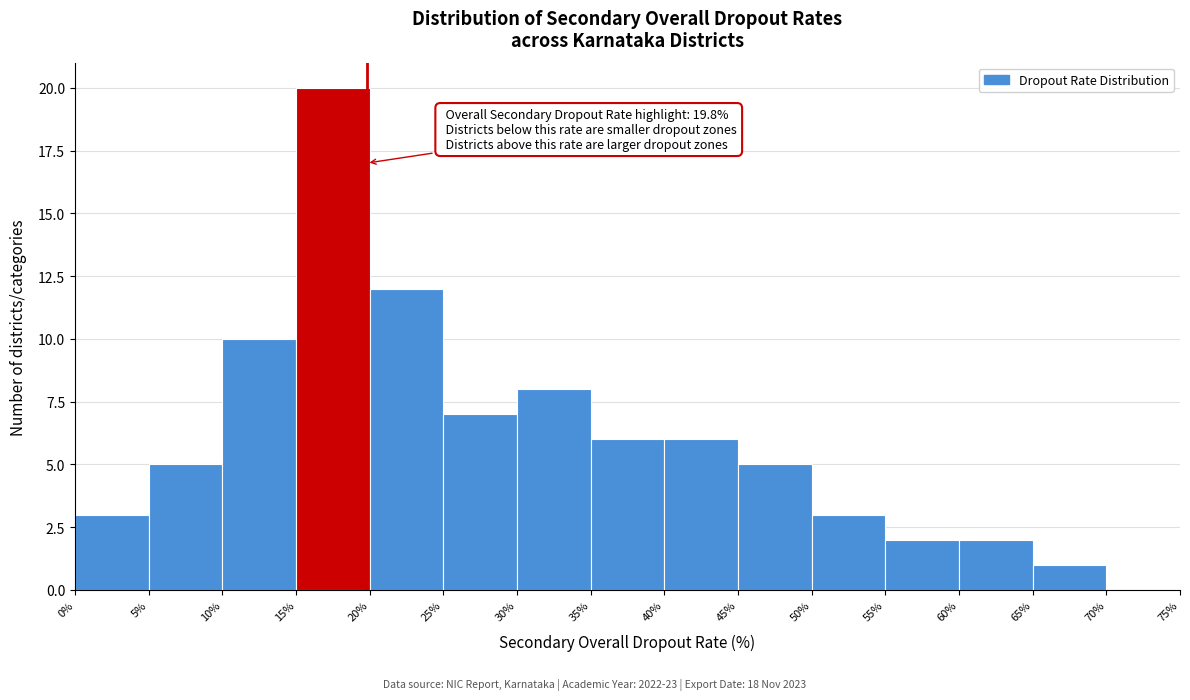

Which range on the x-axis has the tallest bar?

15% to 20%